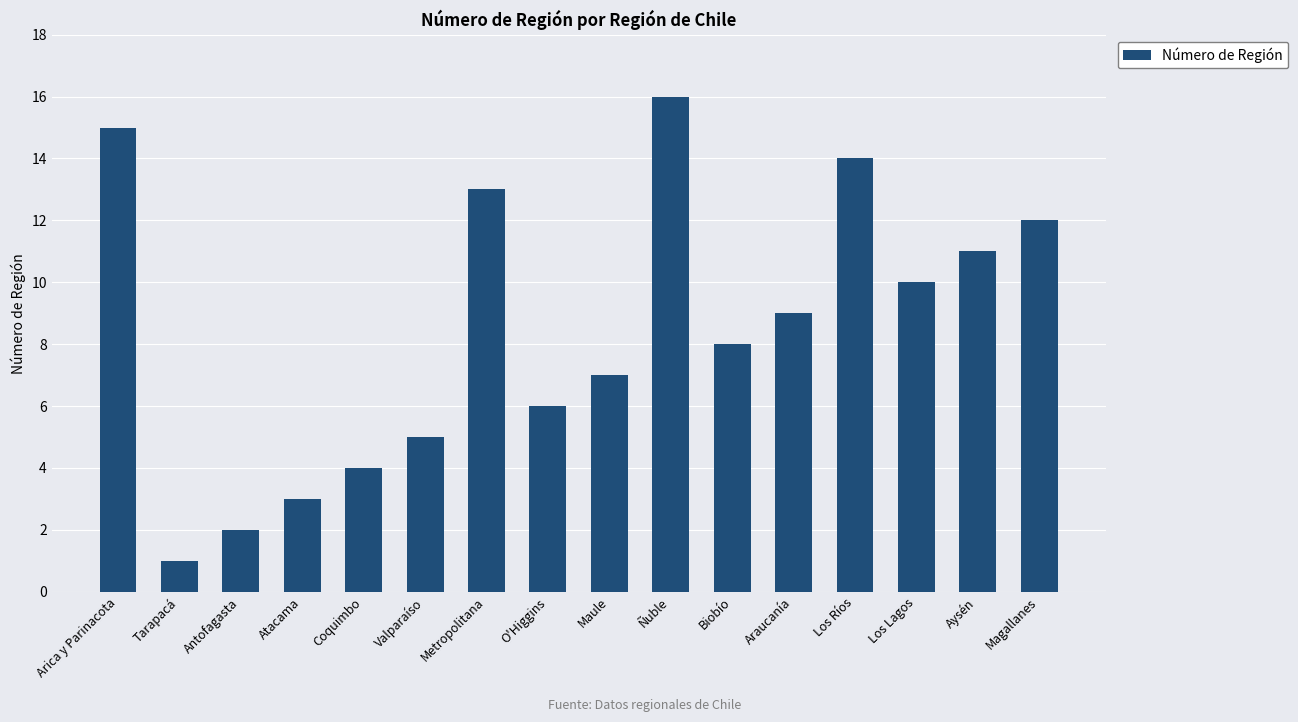

What is the minimum value shown in the chart?

1